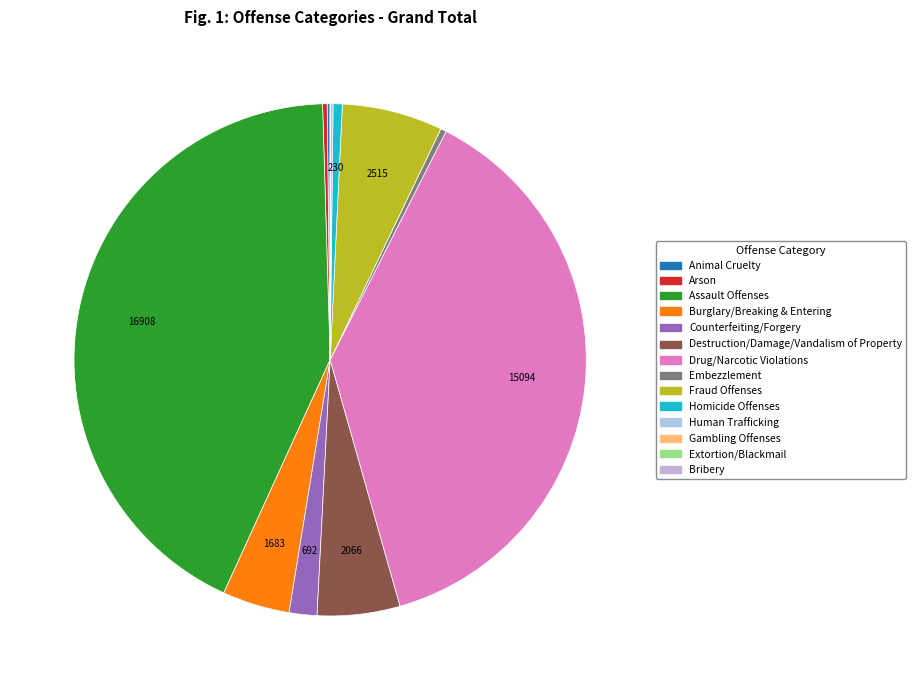

What is the change in value from Burglary/Breaking & Entering to Gambling Offenses?

-1675